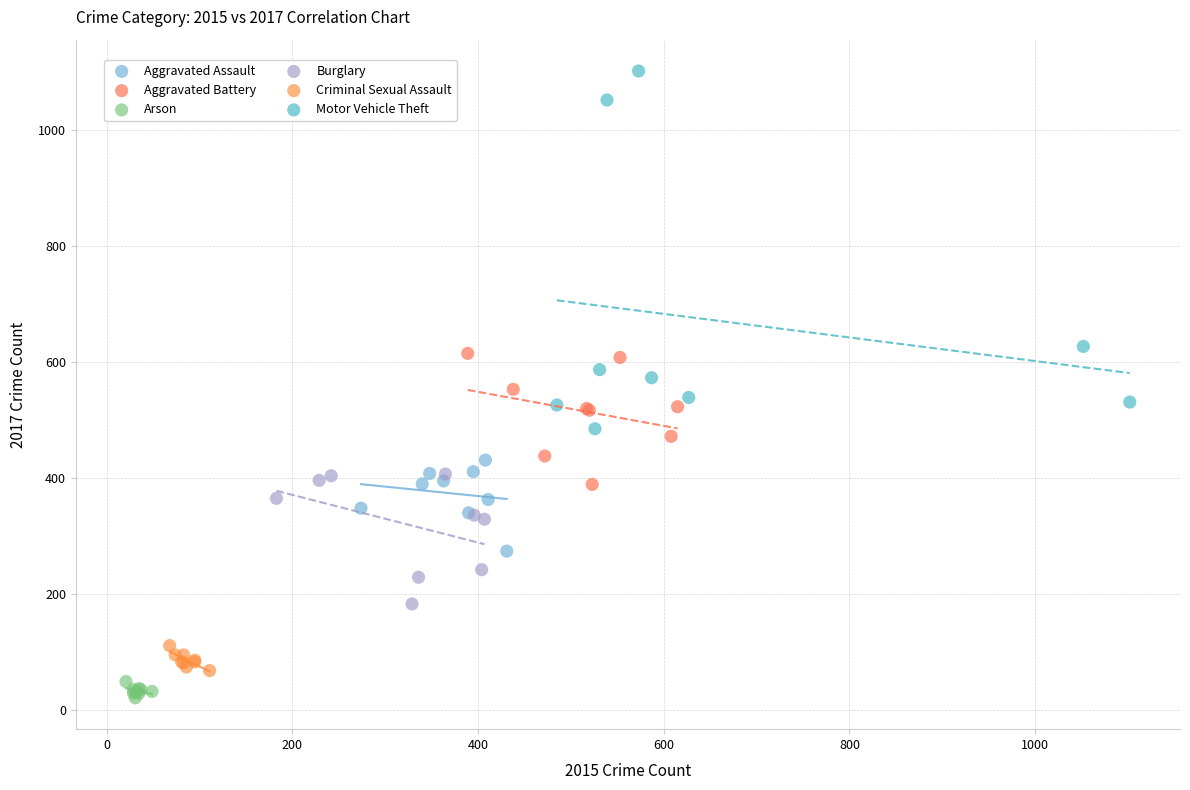

Which series has the widest spread of Y values?

Motor Vehicle Theft